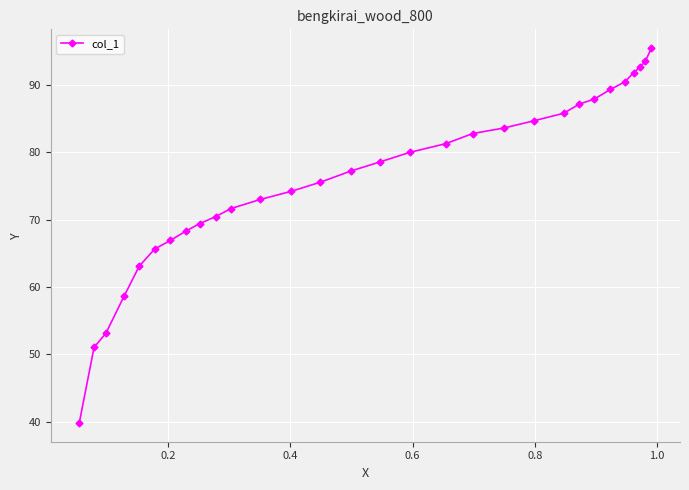

Reading left to right, extract all data points from this chart.

39.8	51.0	53.1	58.7	63.1	65.6	66.9	68.3	69.4	70.4	71.6	73.0	74.2	75.6	77.2	78.6	80.0	81.3	82.8	83.6	84.7	85.8	87.1	87.9	89.3	90.4	91.8	92.6	93.5	95.5